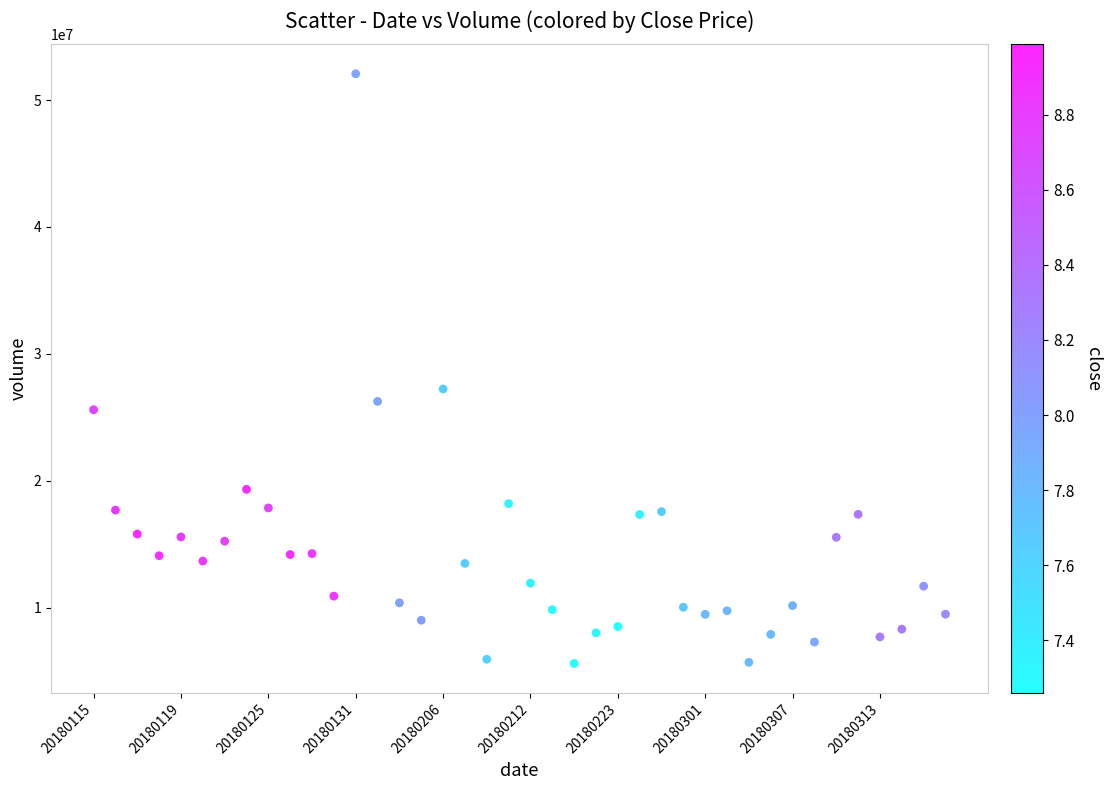

What is the range of Y values (max minus min)?

46480091